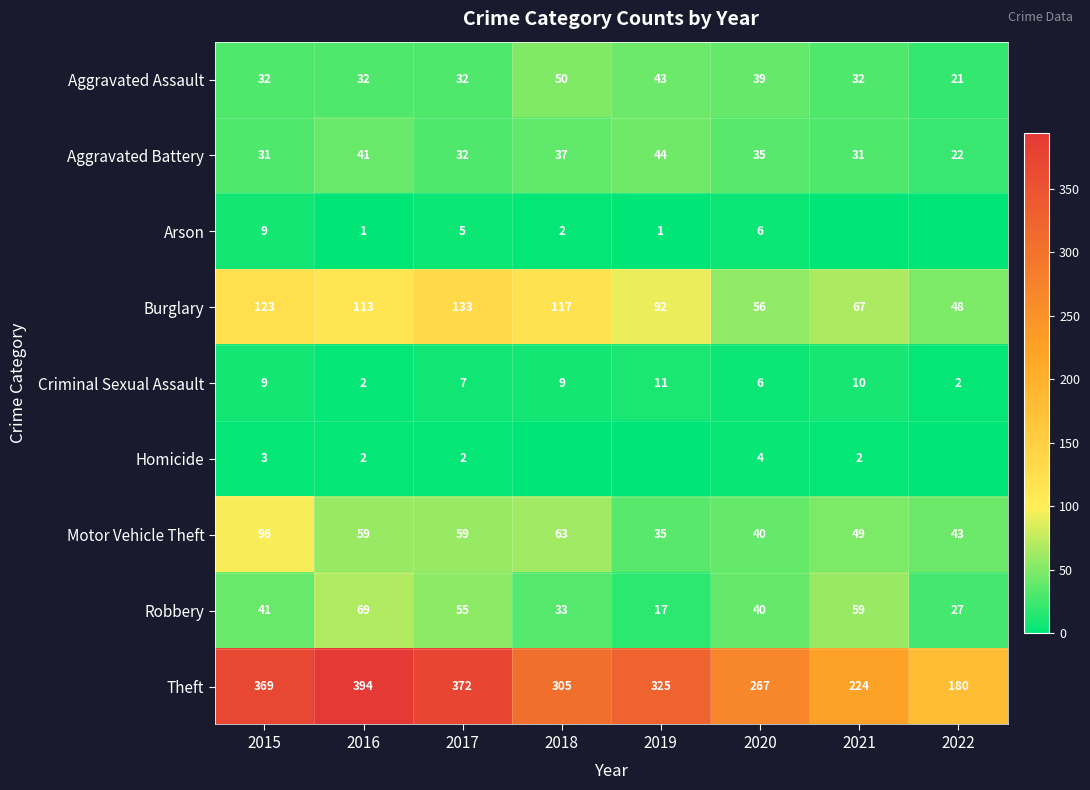

The value of Motor Vehicle Theft at 2015 is 165. True or false?

False